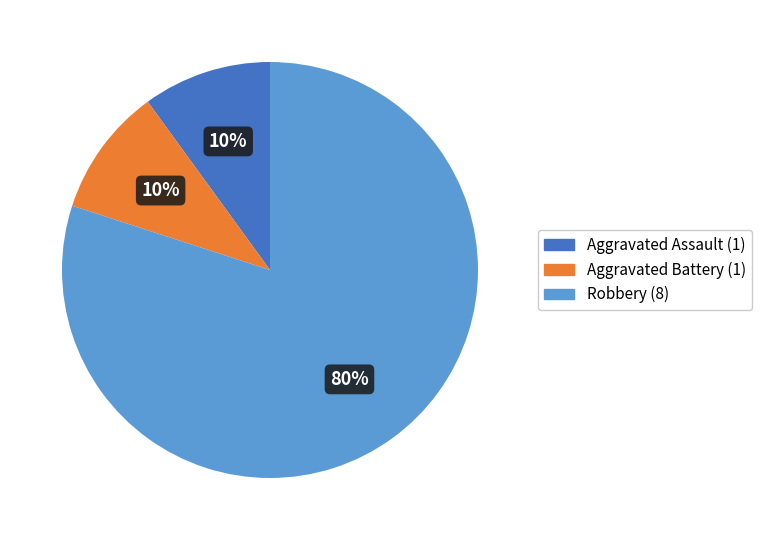

To the nearest percent, what is the difference between the largest and smallest slice percentages?

70%